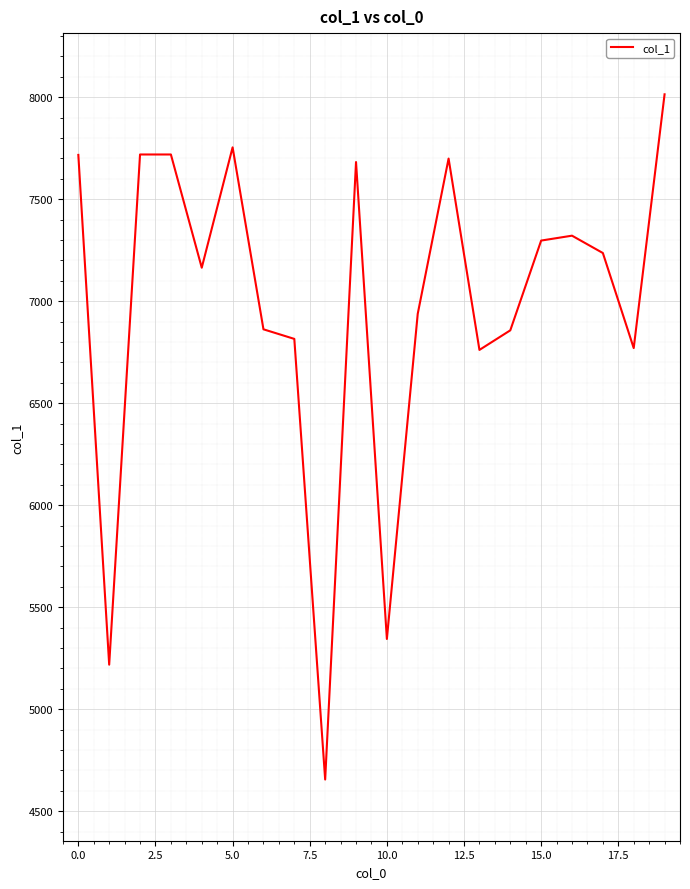

What is the difference between the maximum and minimum values?

3359